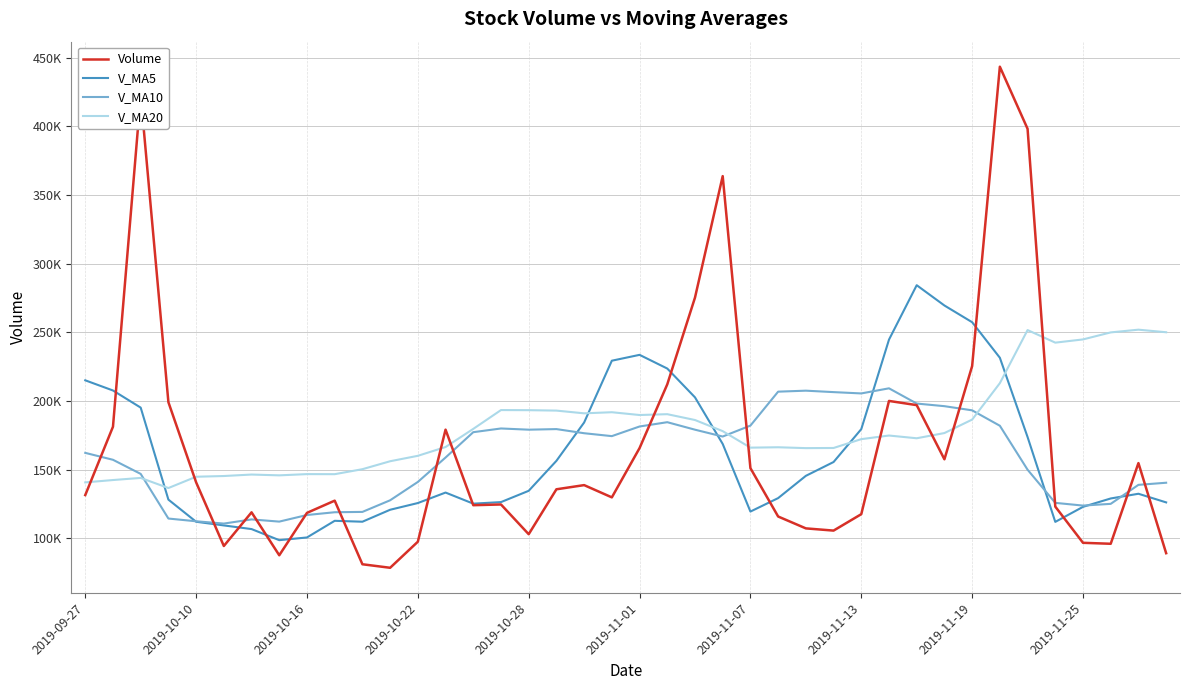

What is the lowest value of the V_MA10 series?

110854.5